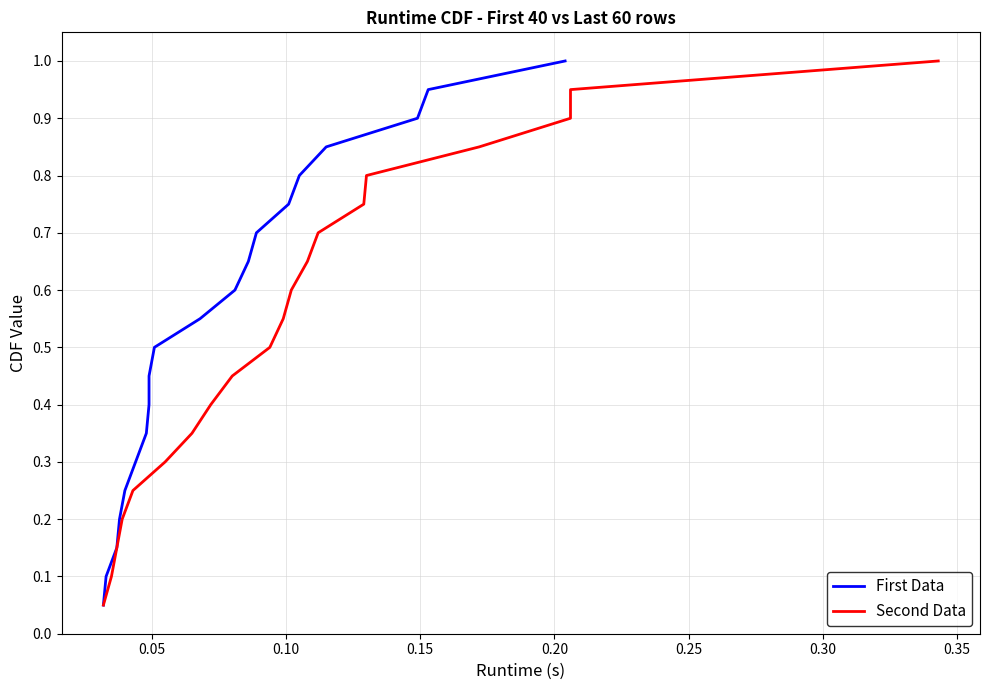

Reading right to left, what are all the values shown in this chart?

First Data: 1.0	0.9	0.9	0.8	0.8	0.8	0.7	0.7	0.6	0.6	0.5	0.5	0.4	0.3	0.3	0.2	0.2	0.1	0.1	0.1
Second Data: 1.0	0.9	0.9	0.8	0.8	0.8	0.7	0.7	0.6	0.6	0.5	0.5	0.4	0.3	0.3	0.2	0.2	0.1	0.1	0.1